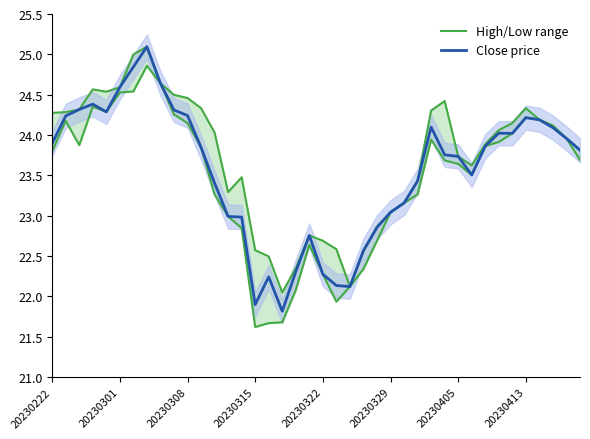

What are all the series names shown in the legend?

High/Low range, Close price